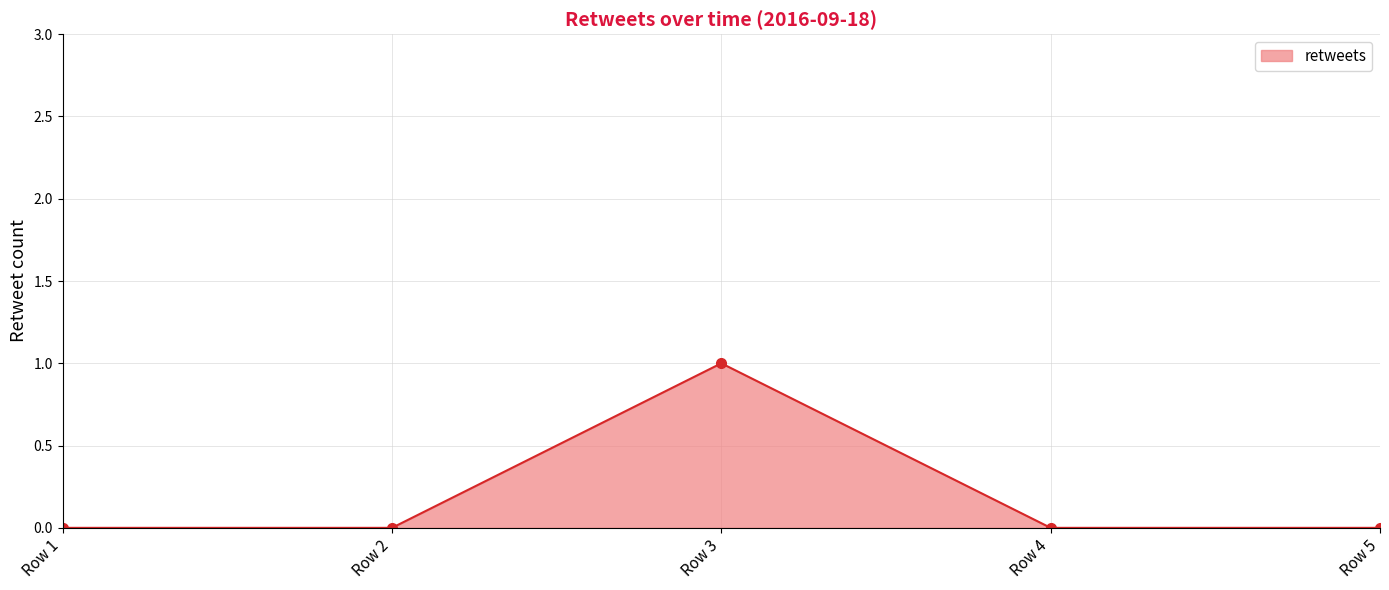

What is the sum of all values?

1